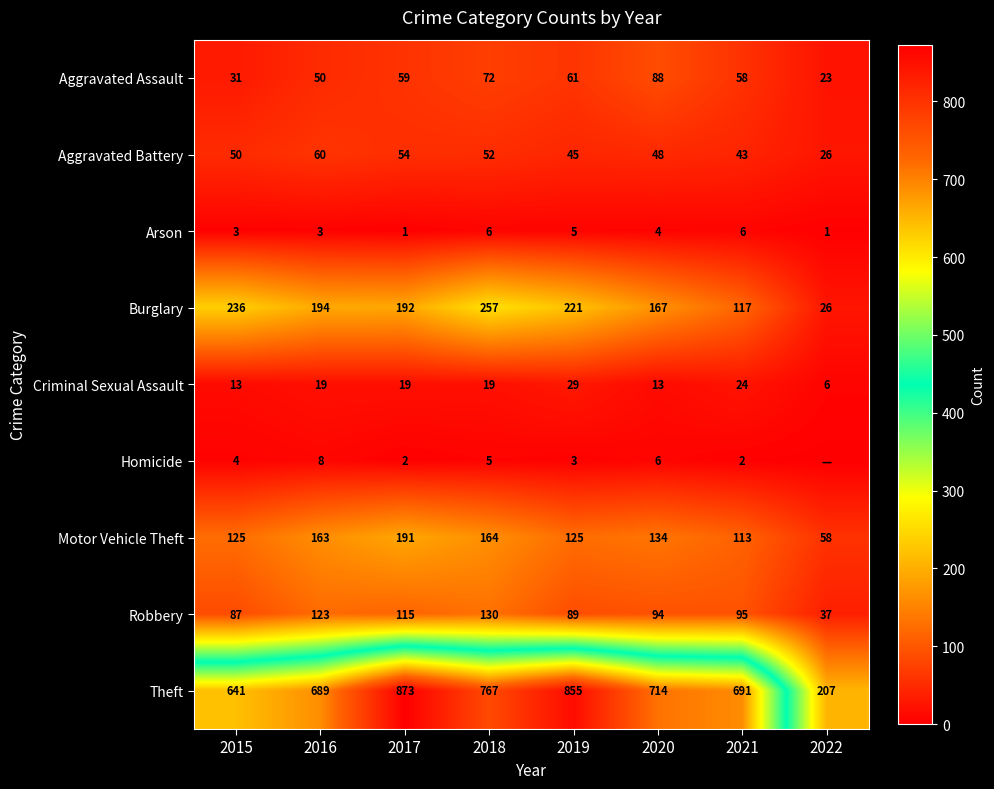

Read the Aggravated Battery value at 2015, to the nearest 5.

50